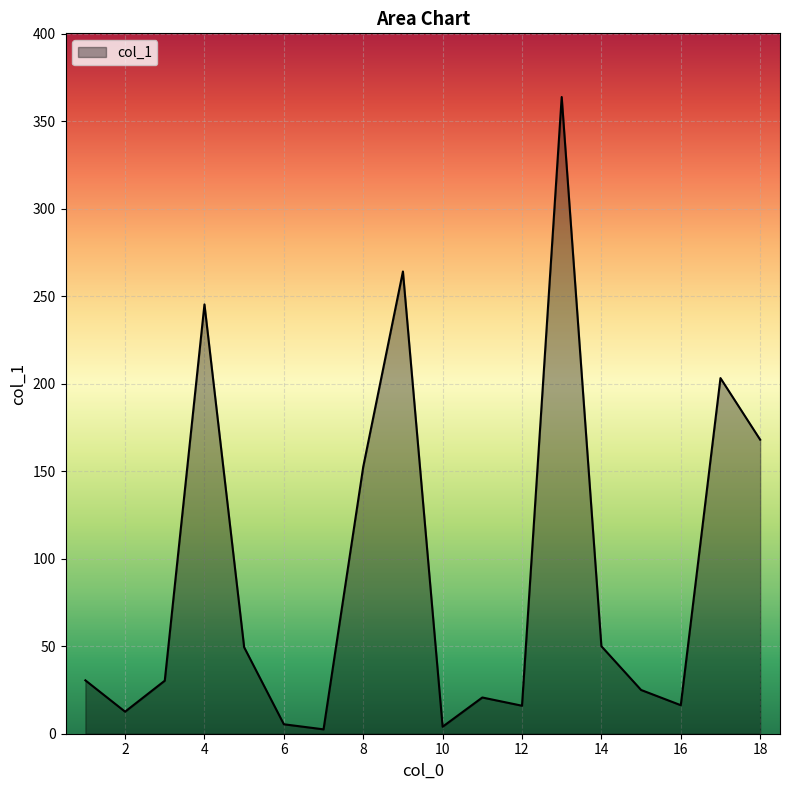

What is the maximum value shown in the chart?

363.8